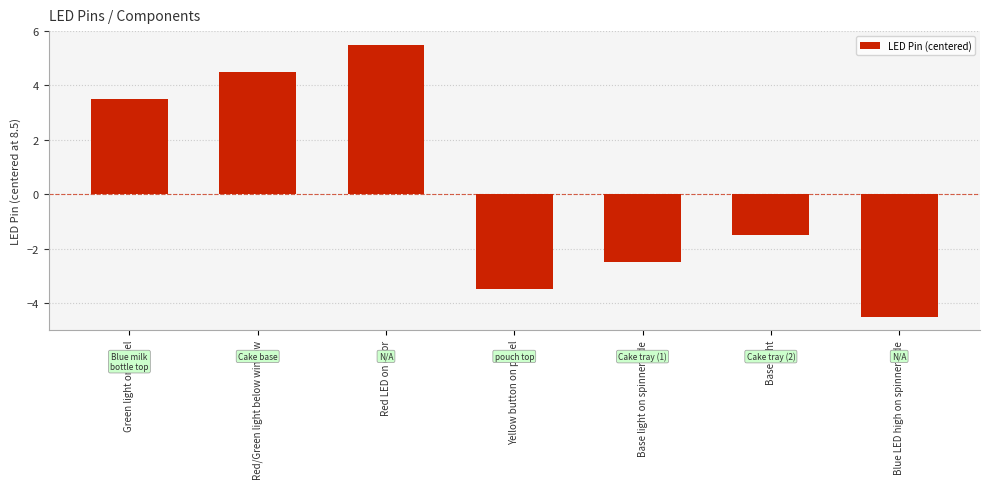

The value at Yellow button on panel is -5.8. True or false?

False